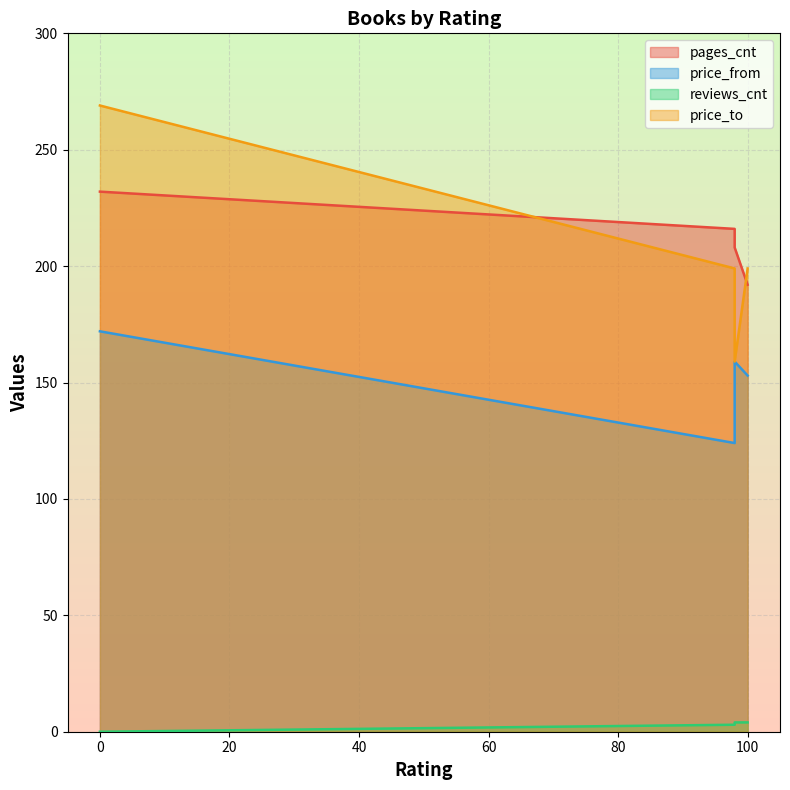

What is the sum of the price_from values at 98 and 100?

312